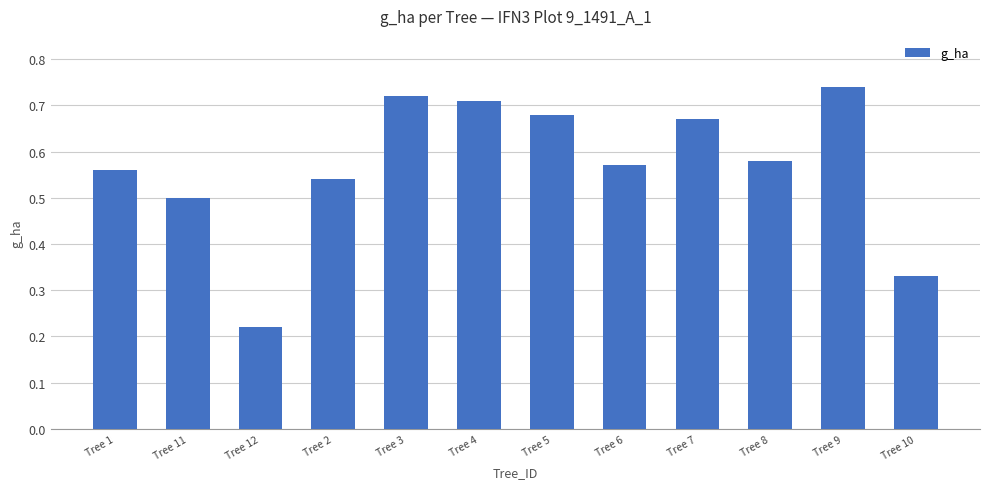

Is it true that the value at Tree 5 is 0.5?

False